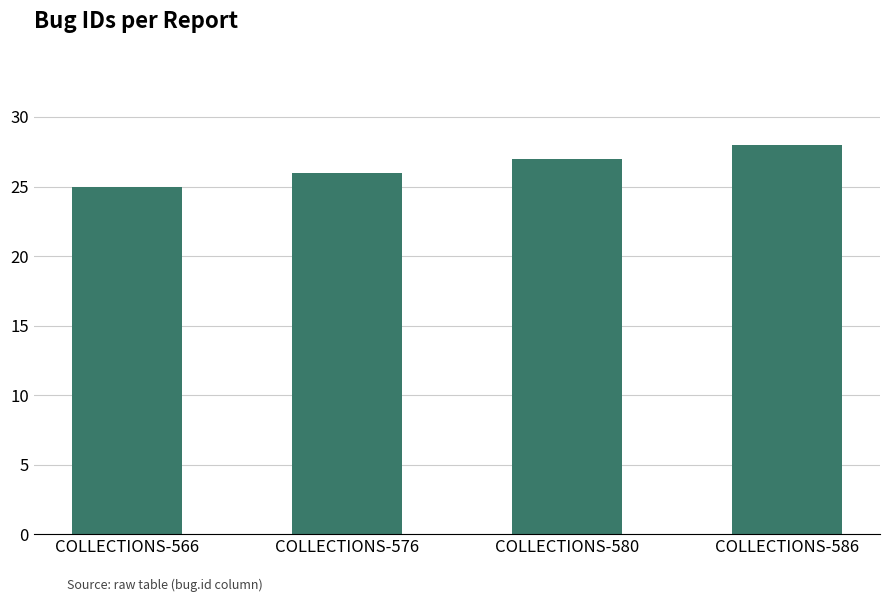

What is the sum of the values at COLLECTIONS-566 and COLLECTIONS-580?

52